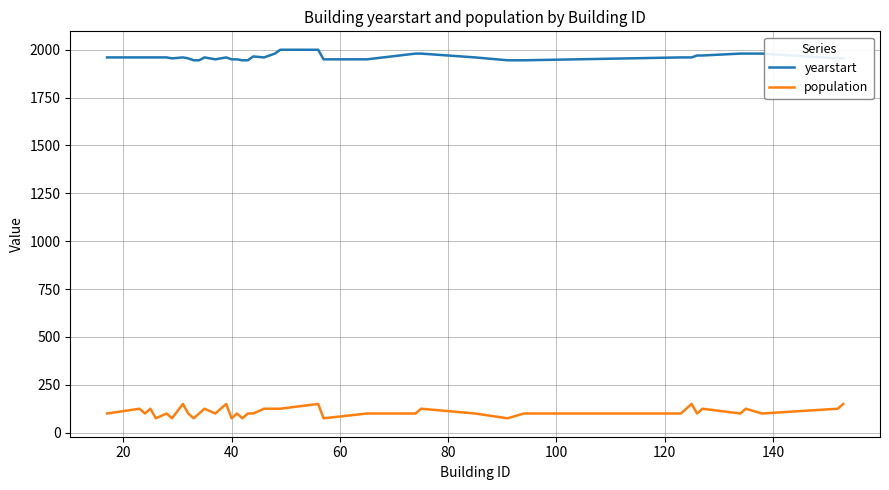

List the series in order of their peak value, highest first.

yearstart, population